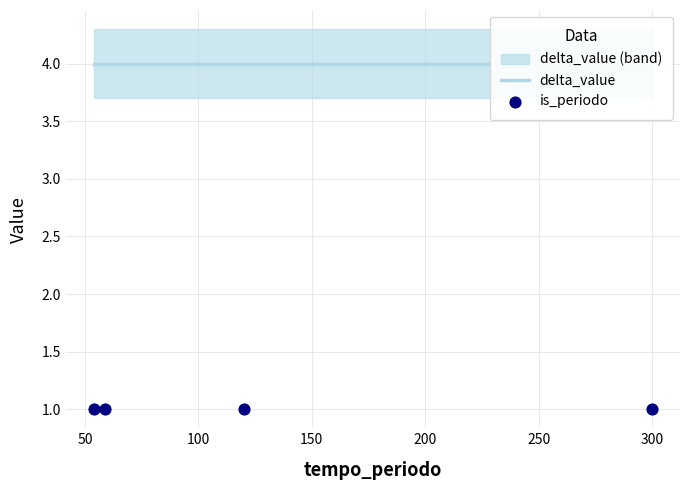

Is the value of is_periodo at 0 greater than the value of delta_value at 0?

No